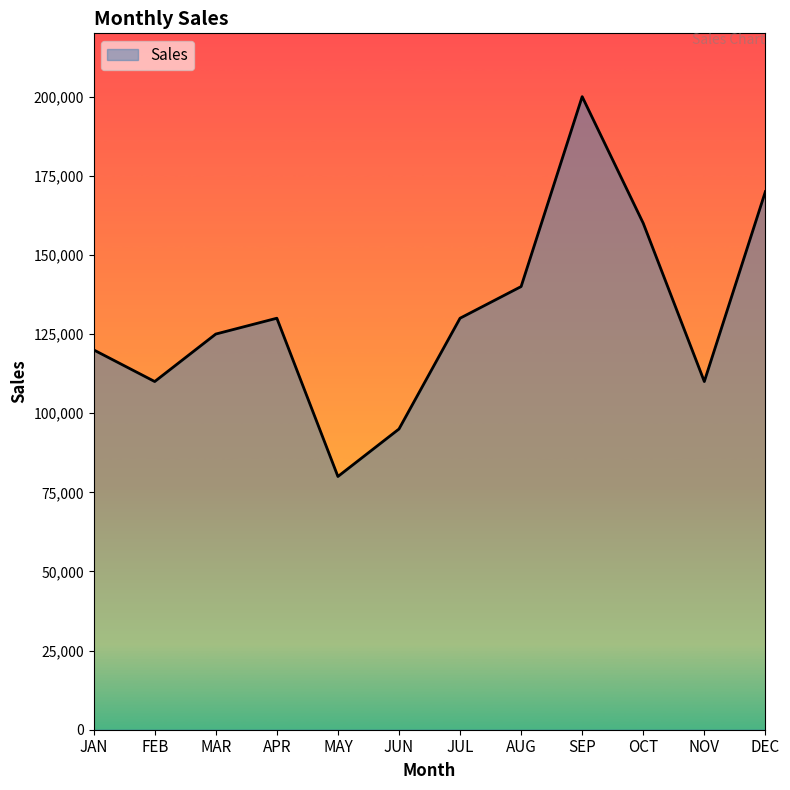

Does the chart display data point markers on the line(s)?

No